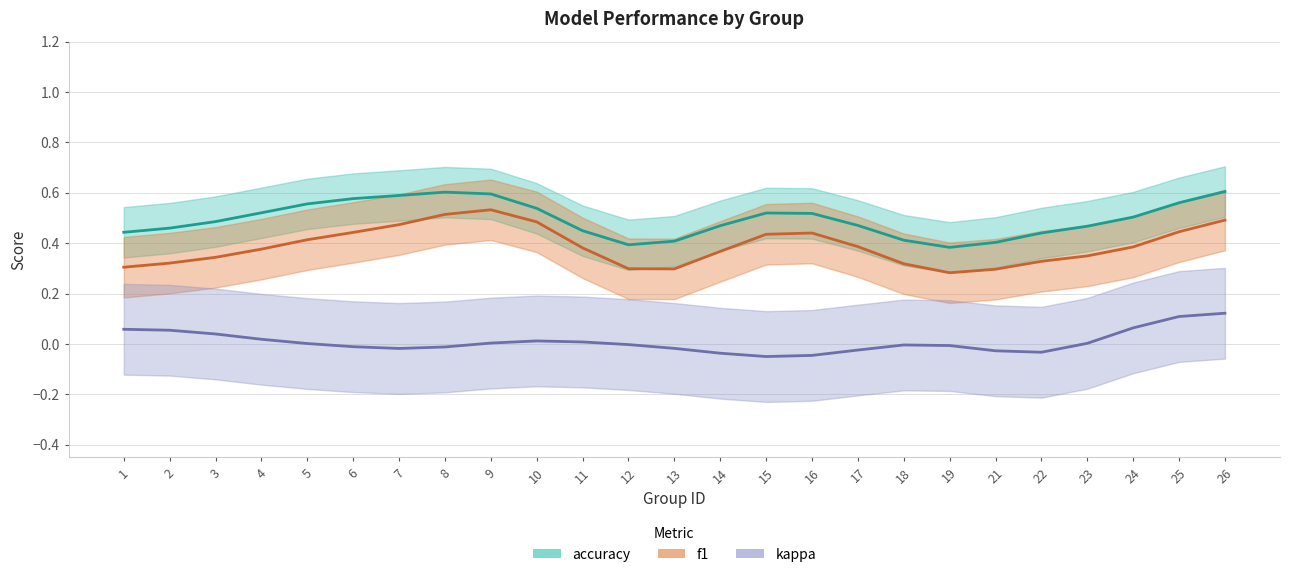

What are all the series names shown in the legend?

accuracy, f1, kappa